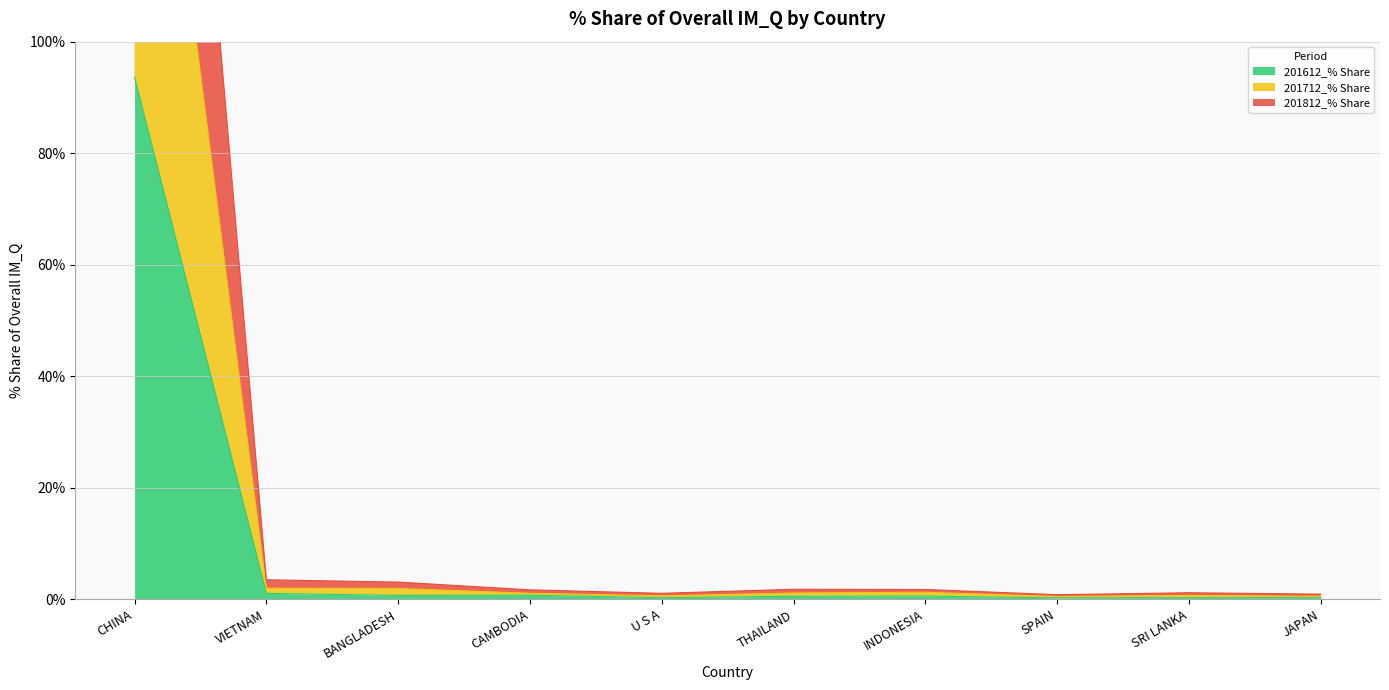

Which label corresponds to the smallest value in the chart?

SPAIN